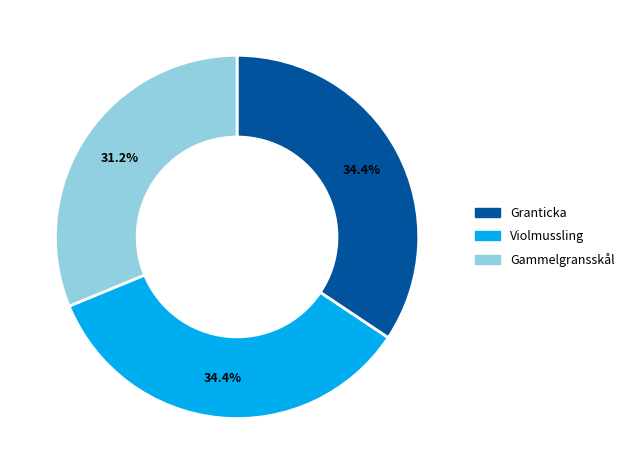

What is the smallest slice in the pie chart?

Gammelgransskål